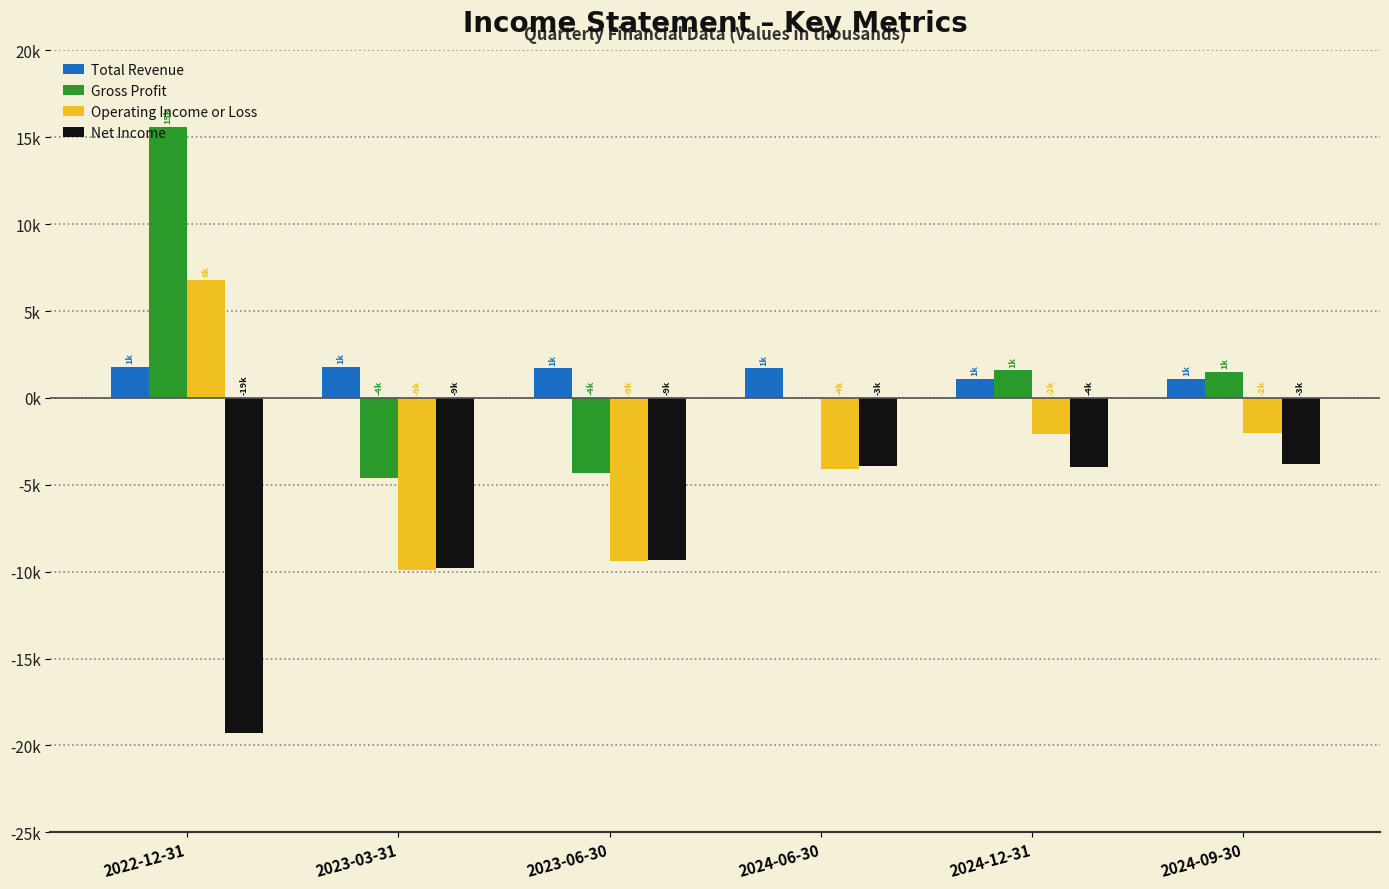

Rank the series at 2023-06-30 from lowest to highest value.

Operating Income or Loss, Net Income, Gross Profit, Total Revenue